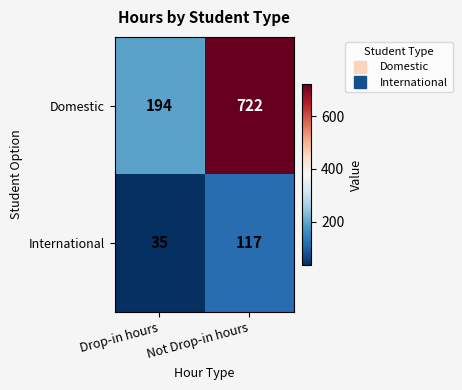

Where is International nearest to the value 76?

Drop-in hours